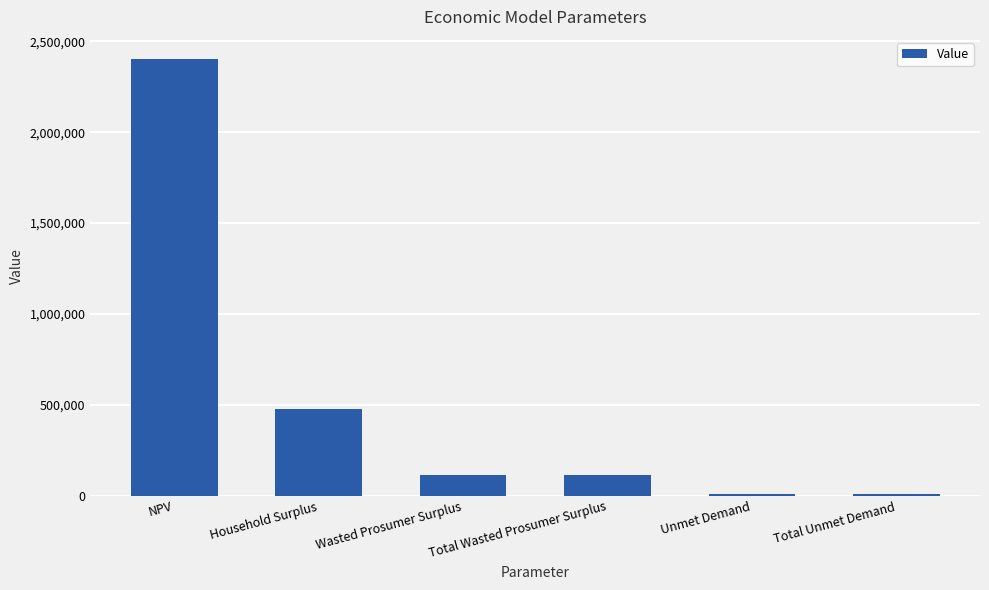

What is the change in value from NPV to Household Surplus?

-1925312.0